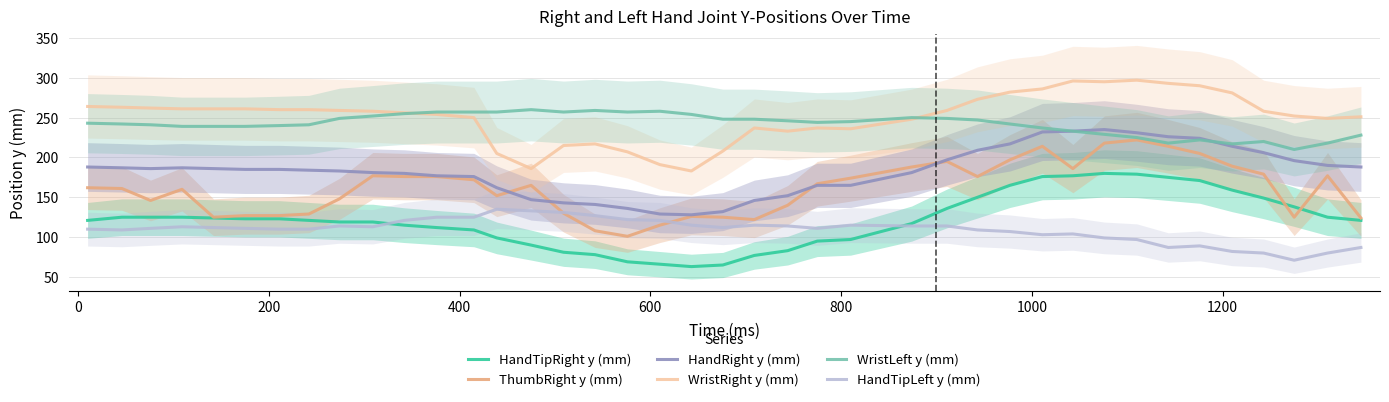

True or false: HandTipRight y (mm) and WristRight y (mm) intersect in this chart.

False